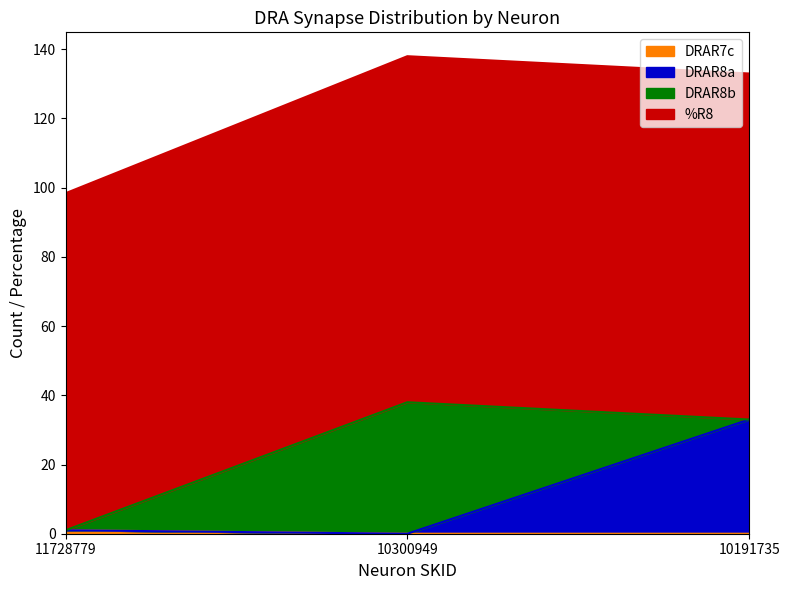

What value does the DRAR8a series have at 11728779?

1.0